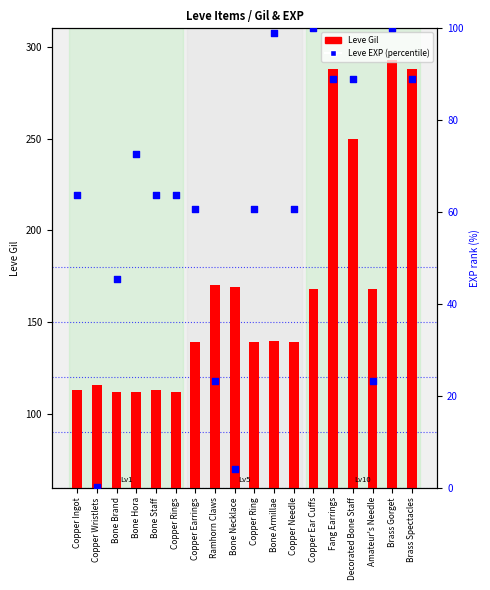

What are all the series names shown in the legend?

Leve Gil (count), Leve EXP (percentile)